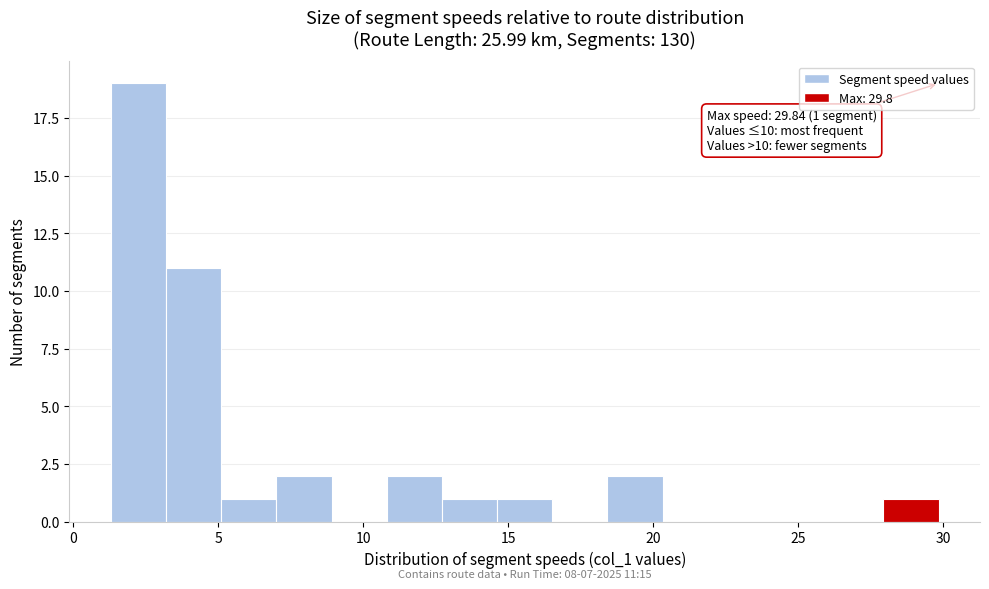

Read against the x-axis, roughly where is the centre of the tallest bar?

2.0